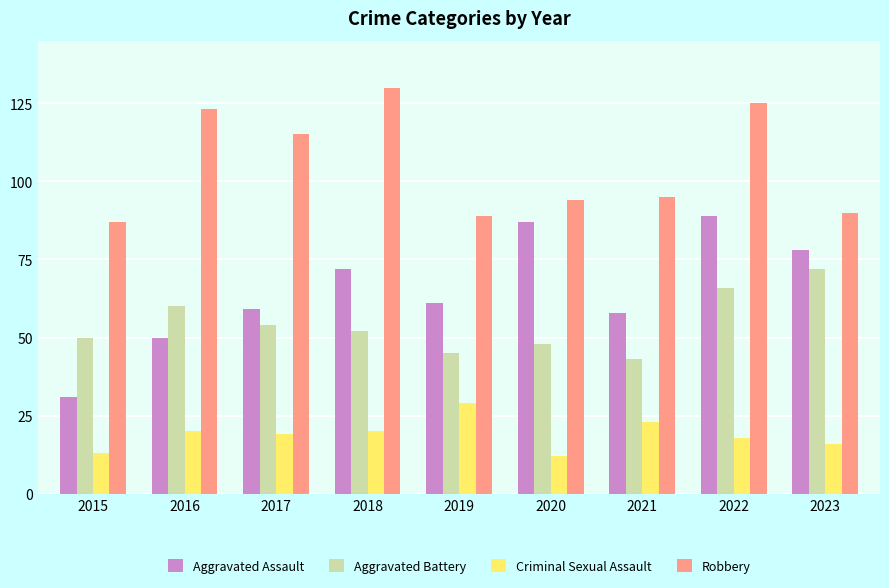

What is the value of the Aggravated Battery bar at the 6th from the left?

48